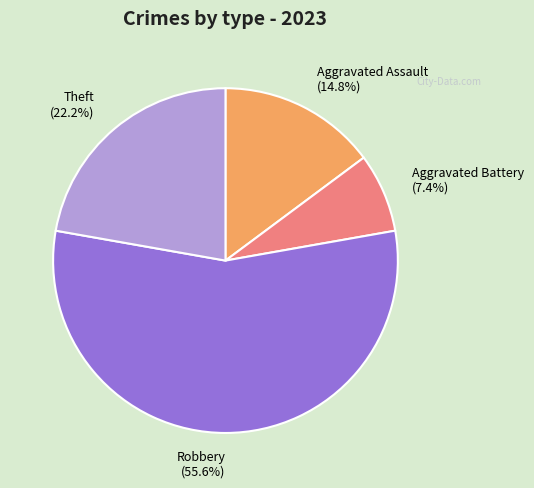

Is it true that Aggravated Battery is 7% of the pie?

True